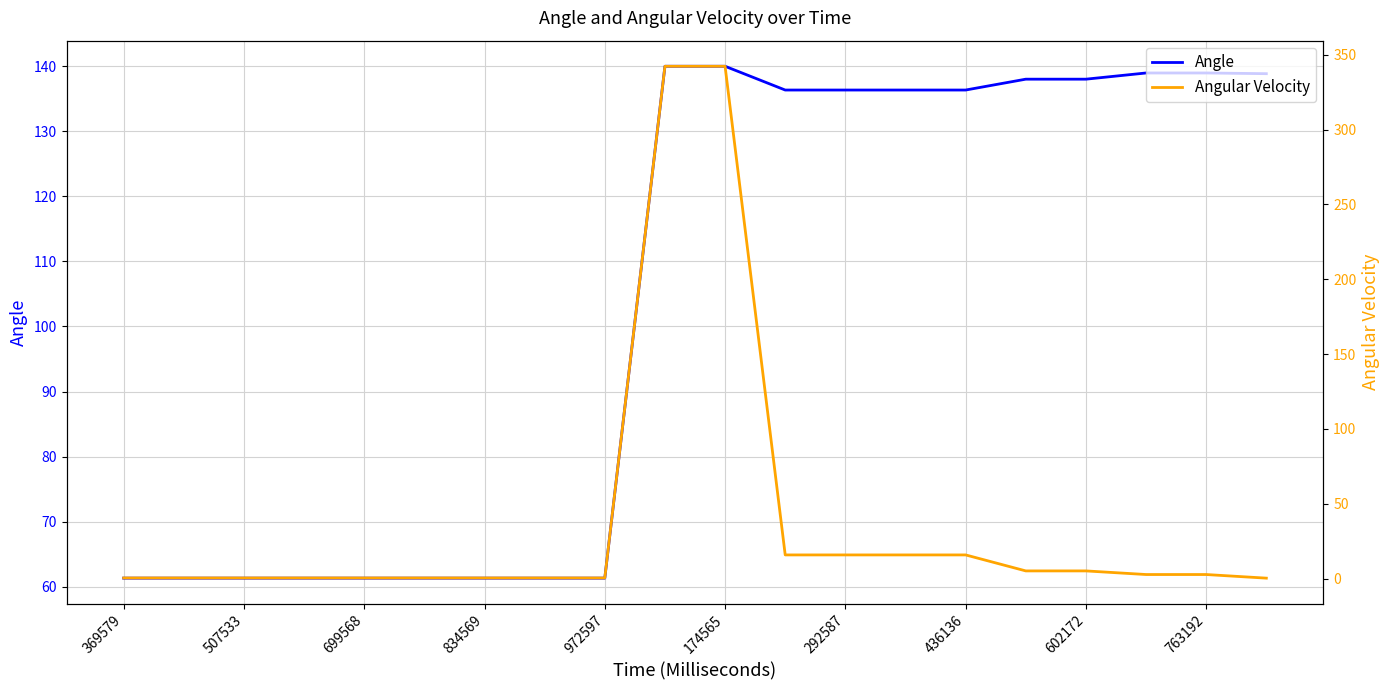

What is the sum of the Angular Velocity values at 19 and 17?

3.2